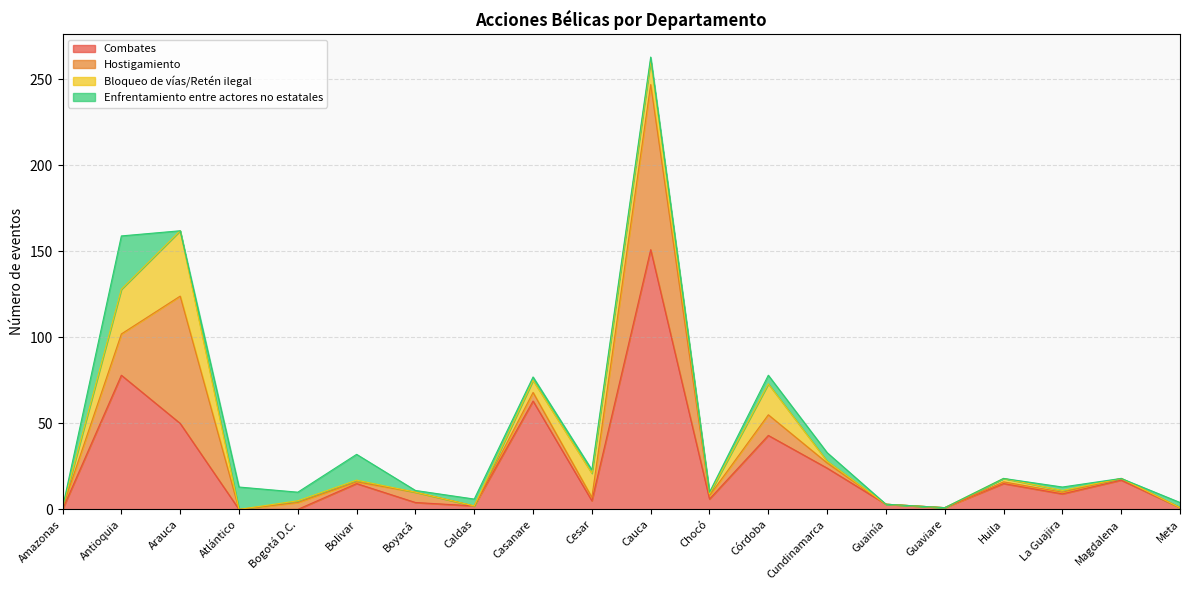

Reading right to left, transcribe all the data shown in this chart.

Combates: Meta=1	Magdalena=17	La Guajira=9	Huila=15	Guaviare=1	Guainía=3	Cundinamarca=24	Córdoba=43	Chocó=6	Cauca=151	Cesar=5	Casanare=63	Caldas=2	Boyacá=4	Bolivar=15	Bogotá D.C.=0	Atlántico=0	Arauca=50	Antioquia=78	Amazonas=0
Hostigamiento: Meta=0	Magdalena=1	La Guajira=1	Huila=1	Guaviare=0	Guainía=0	Cundinamarca=3	Córdoba=12	Chocó=2	Cauca=96	Cesar=2	Casanare=5	Caldas=0	Boyacá=6	Bolivar=1	Bogotá D.C.=4	Atlántico=0	Arauca=74	Antioquia=24	Amazonas=1
Bloqueo de vías/Retén ilegal: Meta=0	Magdalena=0	La Guajira=1	Huila=2	Guaviare=0	Guainía=0	Cundinamarca=1	Córdoba=18	Chocó=1	Cauca=14	Cesar=14	Casanare=7	Caldas=0	Boyacá=0	Bolivar=1	Bogotá D.C.=1	Atlántico=0	Arauca=38	Antioquia=26	Amazonas=0
Enfrentamiento entre actores no estatales: Meta=3	Magdalena=0	La Guajira=2	Huila=0	Guaviare=0	Guainía=0	Cundinamarca=5	Córdoba=5	Chocó=1	Cauca=2	Cesar=2	Casanare=2	Caldas=4	Boyacá=1	Bolivar=15	Bogotá D.C.=5	Atlántico=13	Arauca=0	Antioquia=31	Amazonas=0